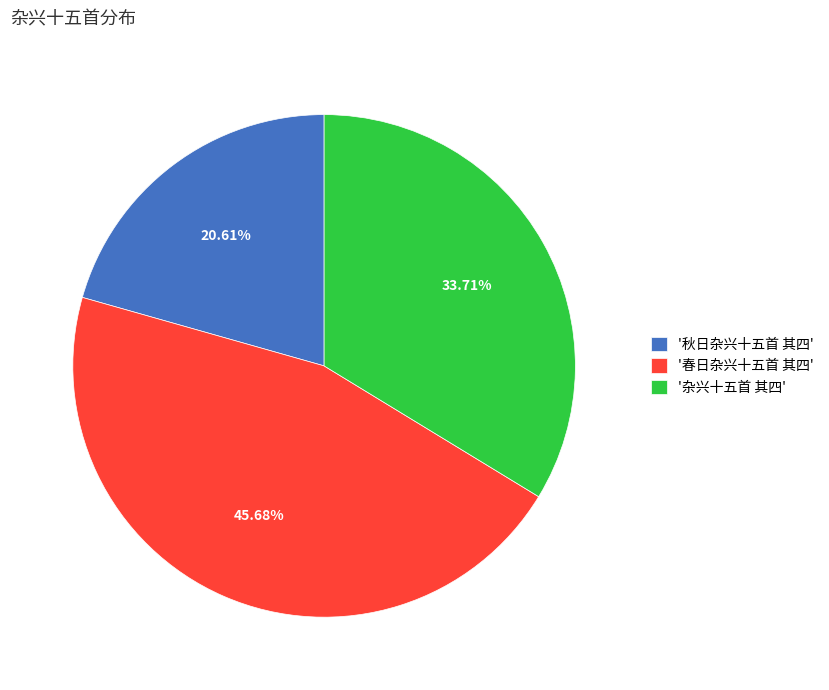

Do '杂兴十五首 其四' and '春日杂兴十五首 其四' together represent more than half of the pie?

Yes